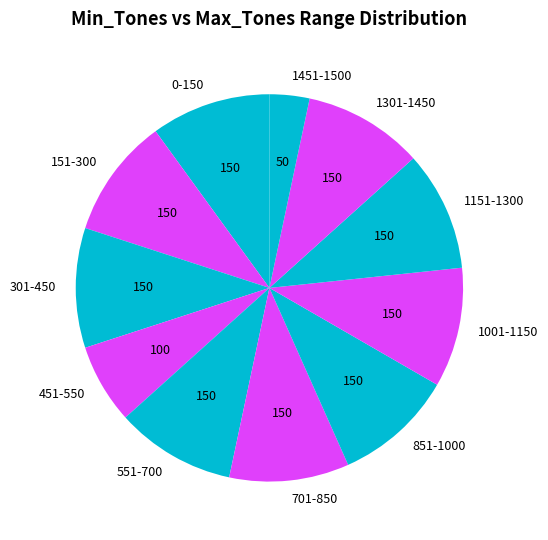

Which category has the smallest portion of the pie?

1451-1500